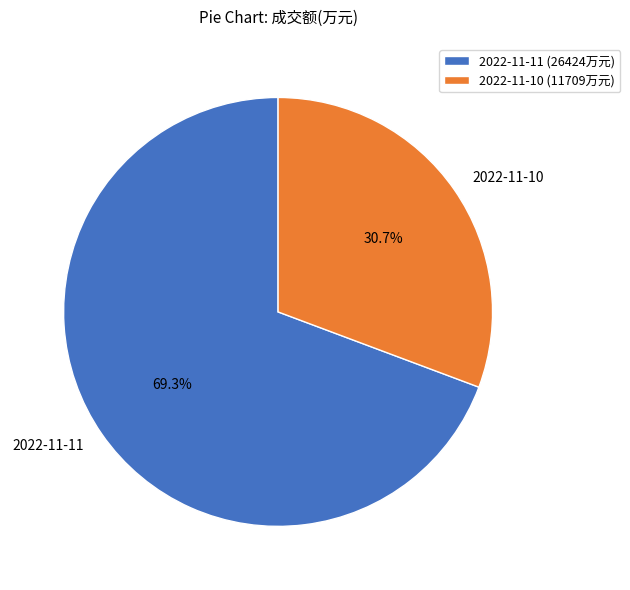

To the nearest percent, what portion does 2022-11-10 represent?

31%